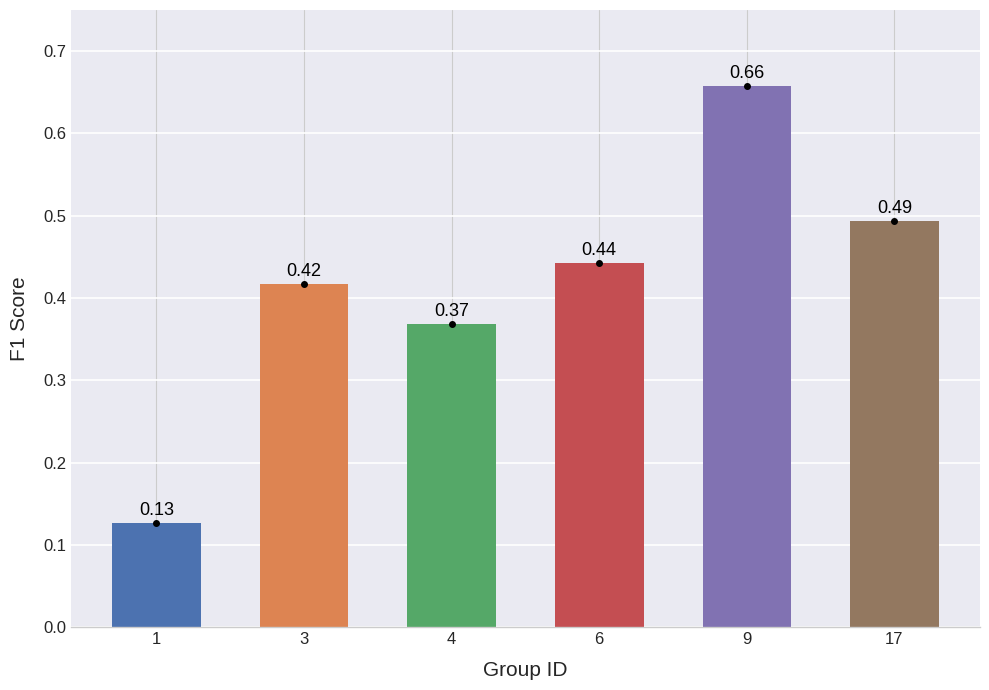

What is the change in value from 1 to 3?

+0.3